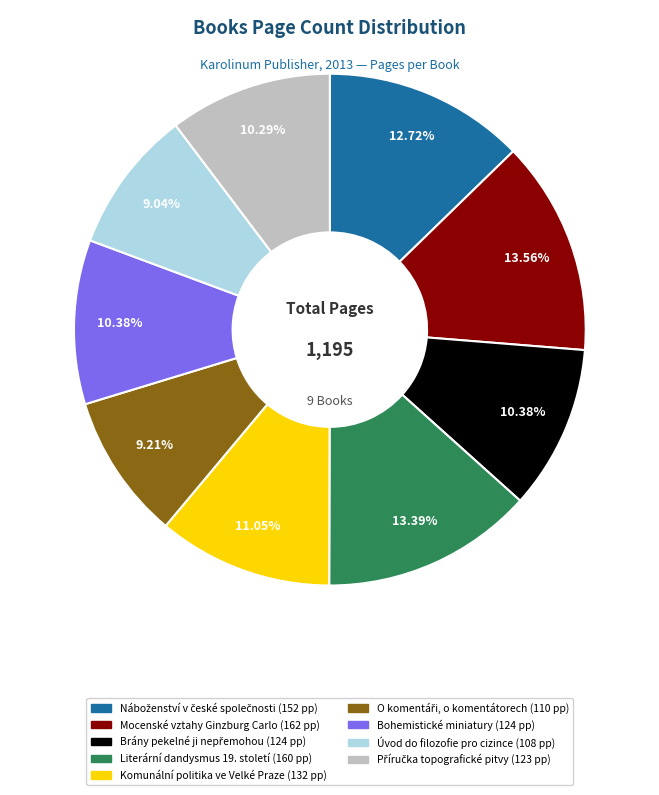

How many slices are in this pie chart?

9